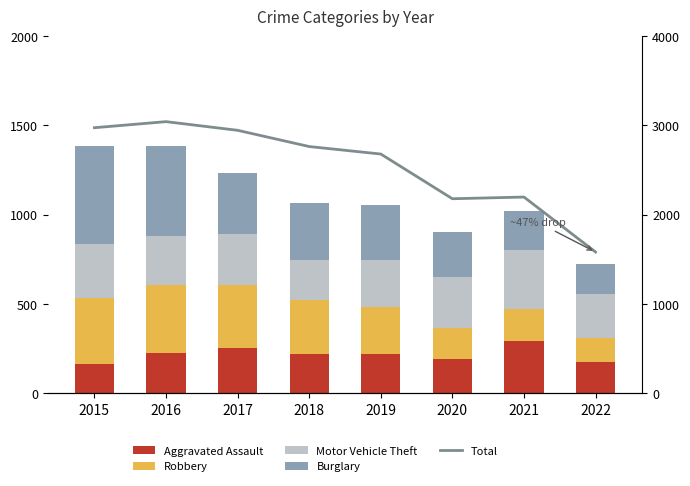

What is the difference between the maximum and minimum values in the Aggravated Assault series?

131